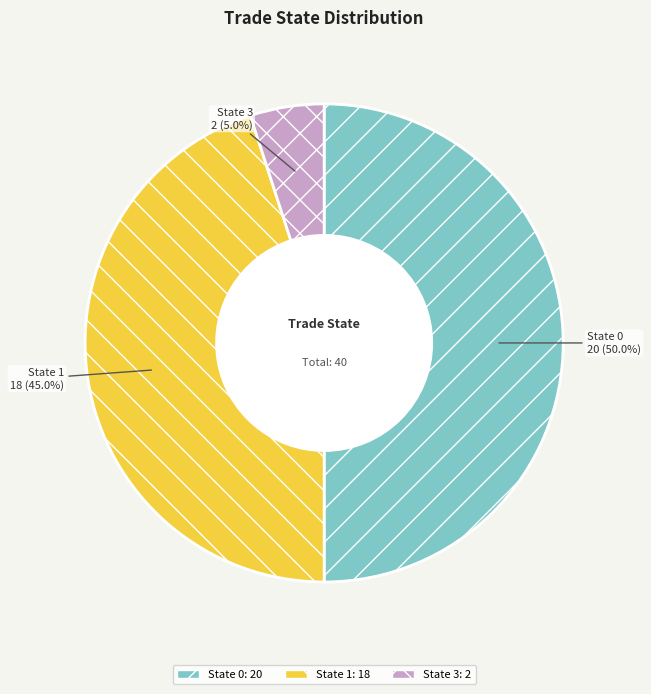

Is there a majority slice in this chart?

Yes